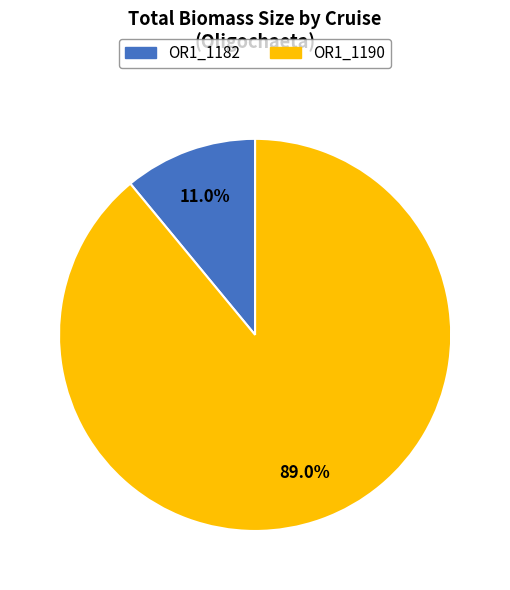

How many slices are in this pie chart?

2